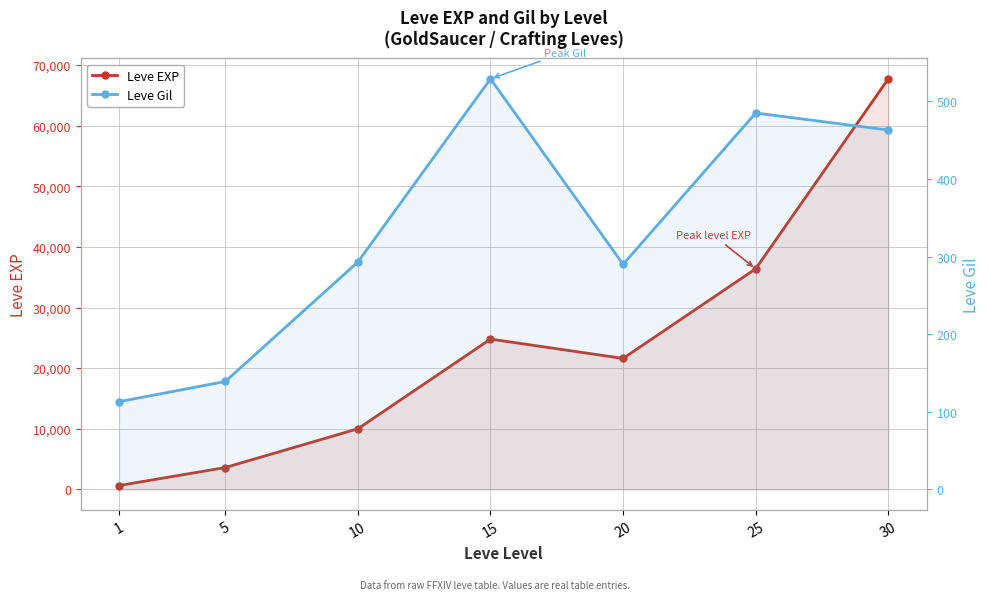

How many interior local peaks does the Leve Gil series have?

2